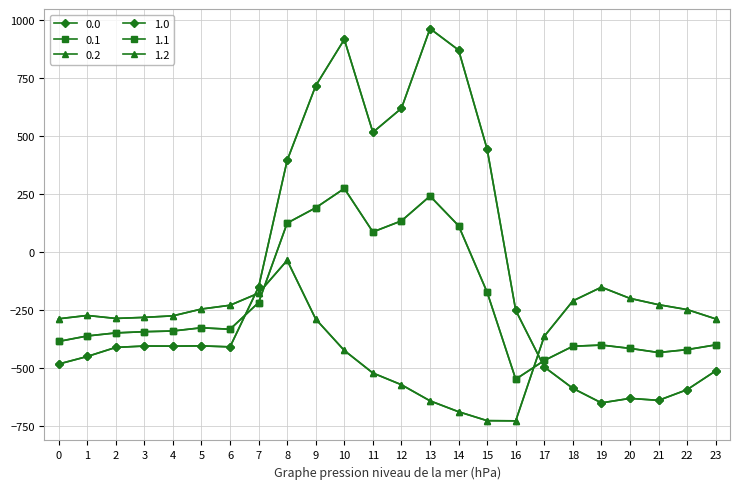

Is it true that 0.1 equals -432.4 at 21?

True